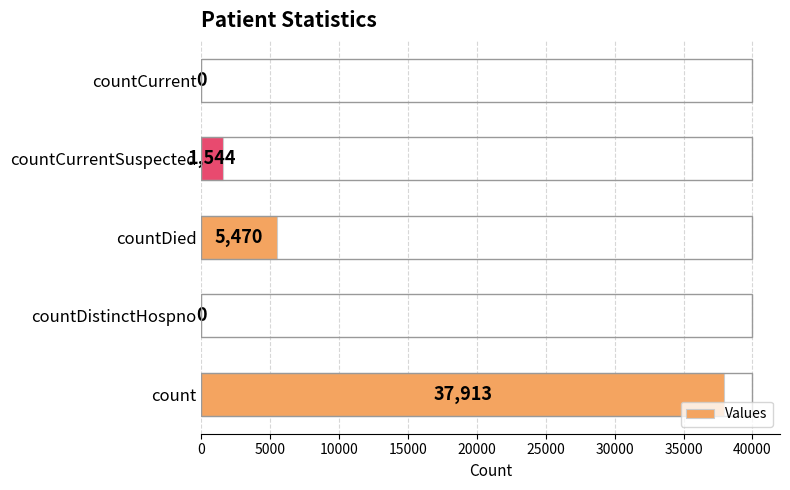

What is the maximum value shown in the chart?

37913